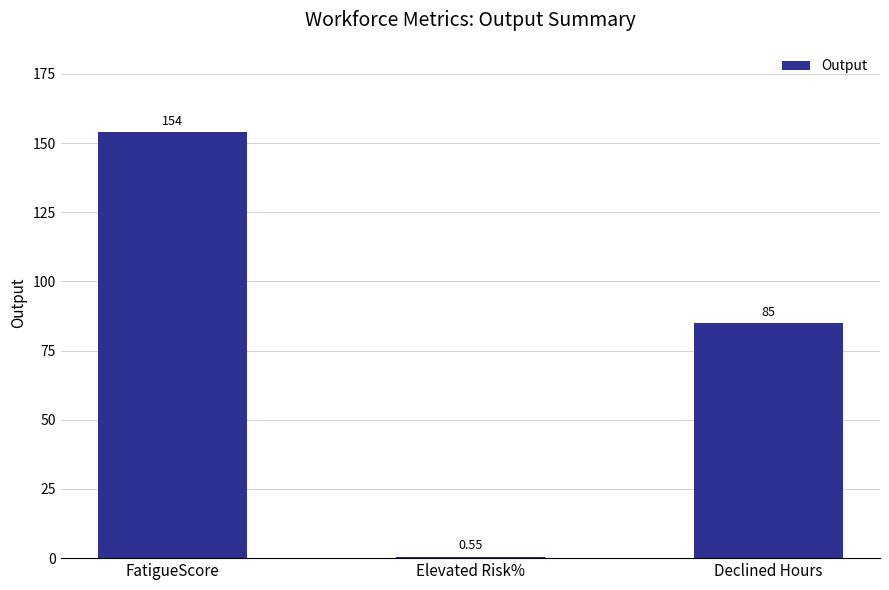

Count the number of data series in this chart.

1